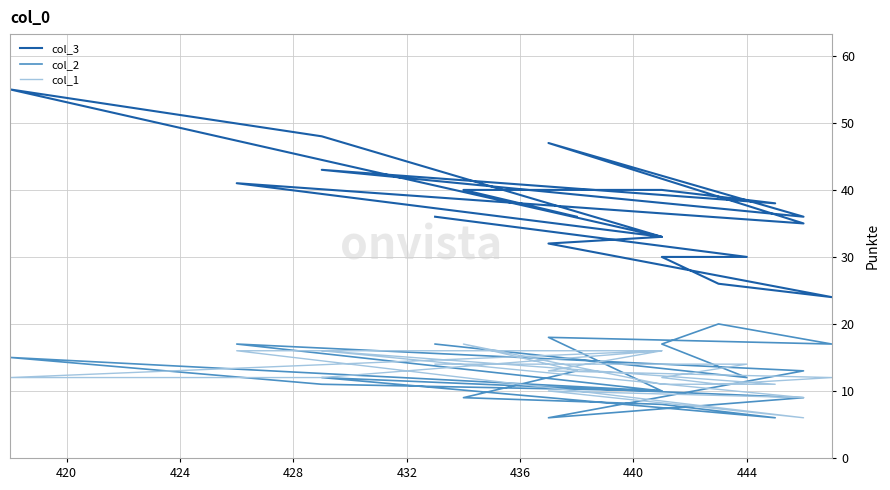

Which series has the largest total across all categories?

col_3